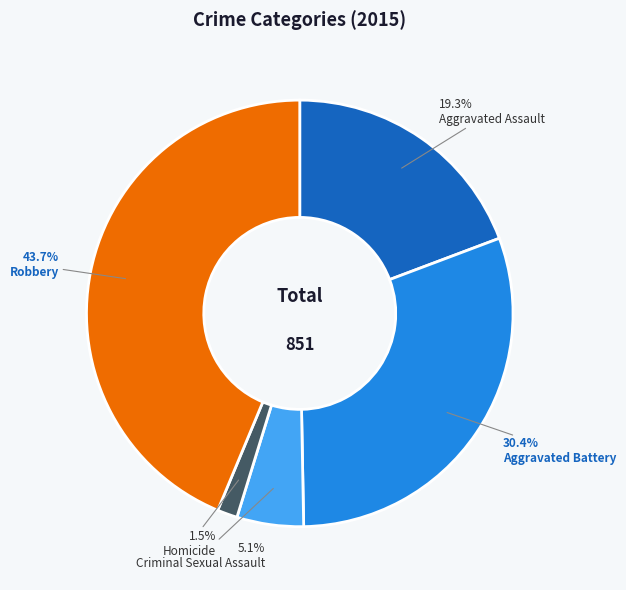

Count the number of slices in the pie.

5